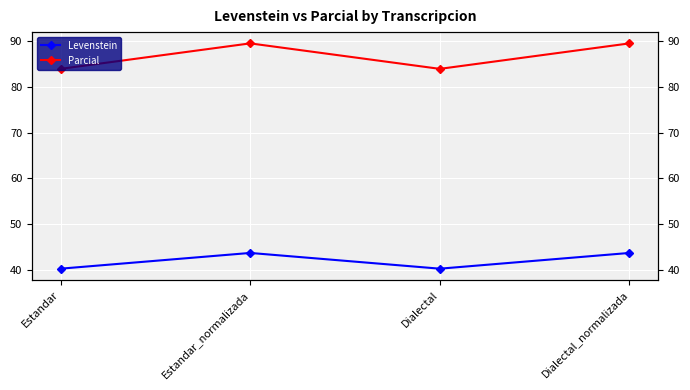

Rank the series by their maximum value, from lowest to highest.

Levenstein, Parcial